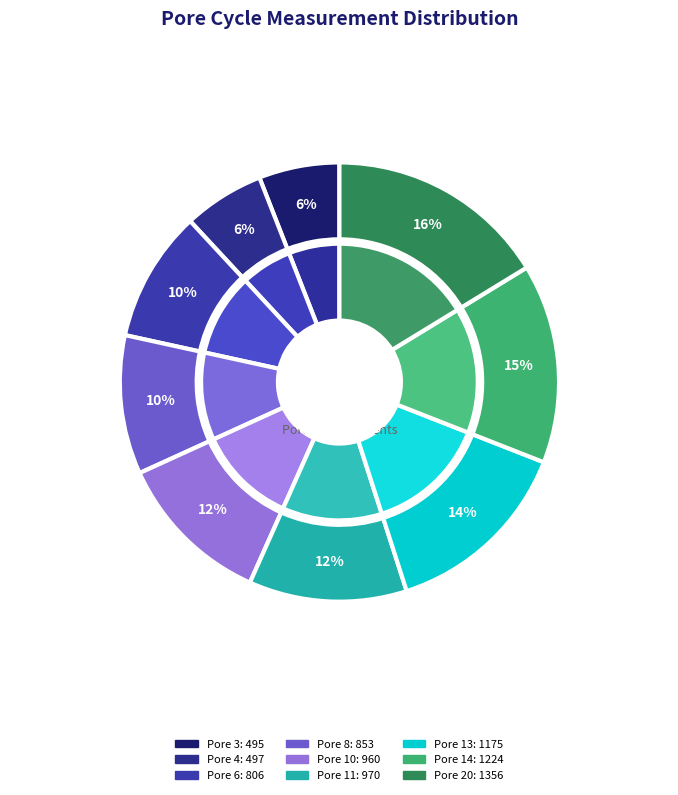

Do 6 and 13 together represent more than half of the pie?

No